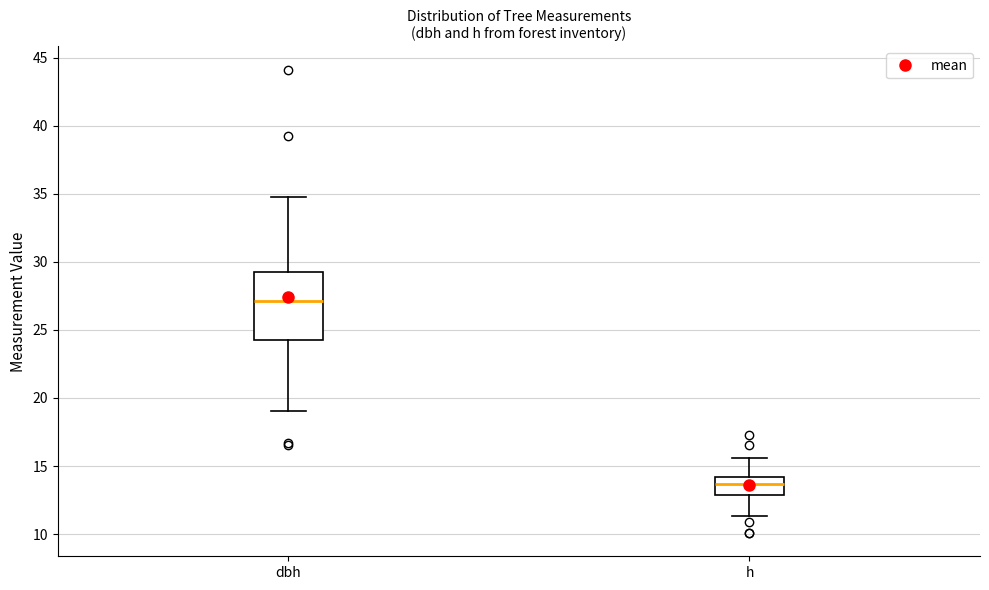

Which box has the highest median line?

dbh